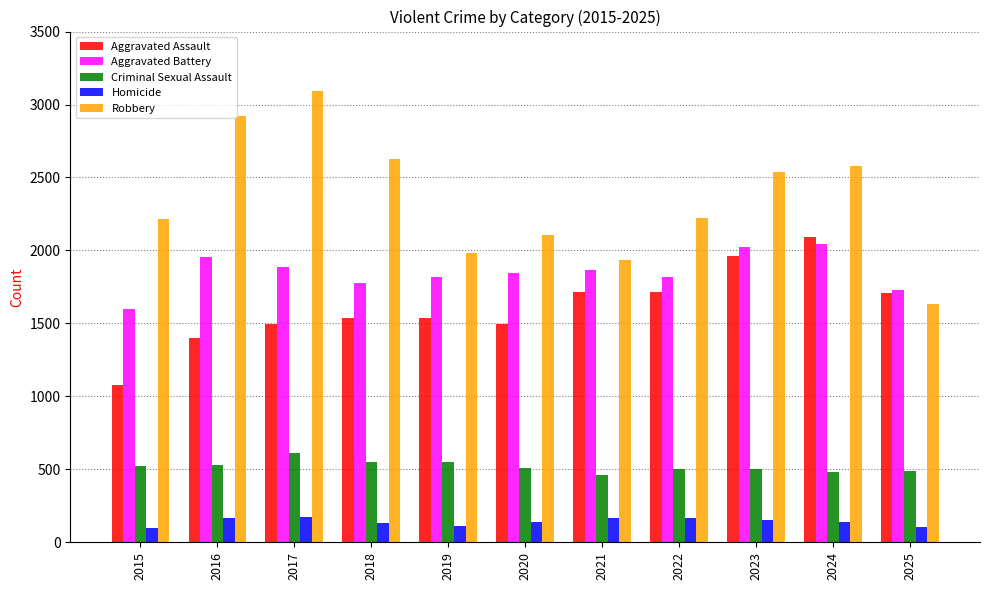

What is the maximum value for Aggravated Battery?

2047